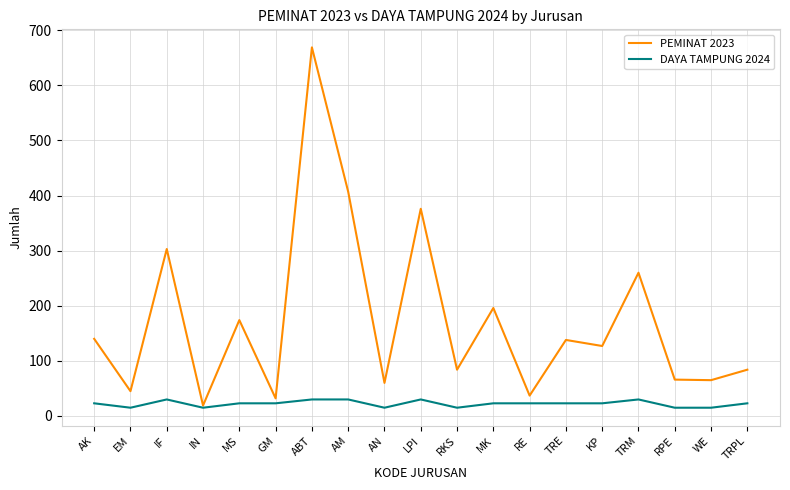

Rank the series at MS from highest to lowest value.

PEMINAT 2023, DAYA TAMPUNG 2024